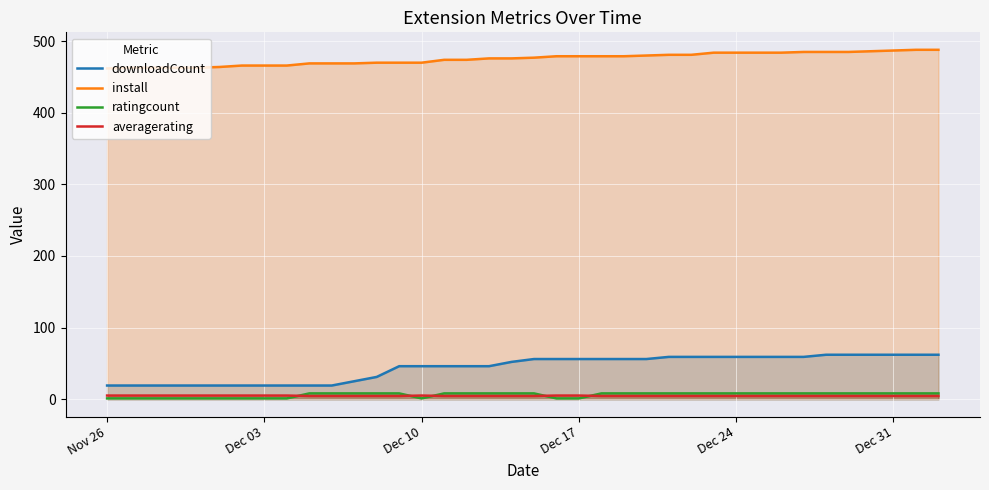

Which series has the largest range (max minus min)?

downloadCount